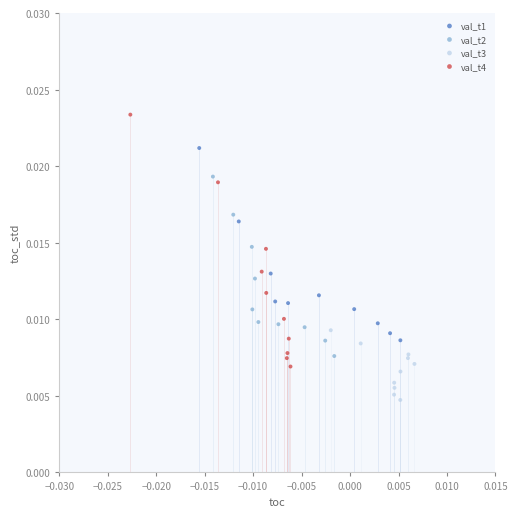

Which series has the widest spread of Y values?

val_t4